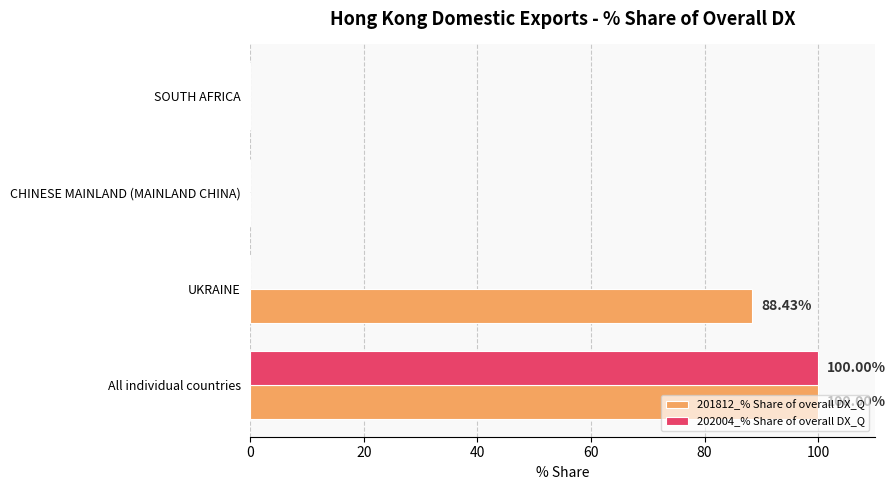

What is the total value across all series at All individual countries?

200.0